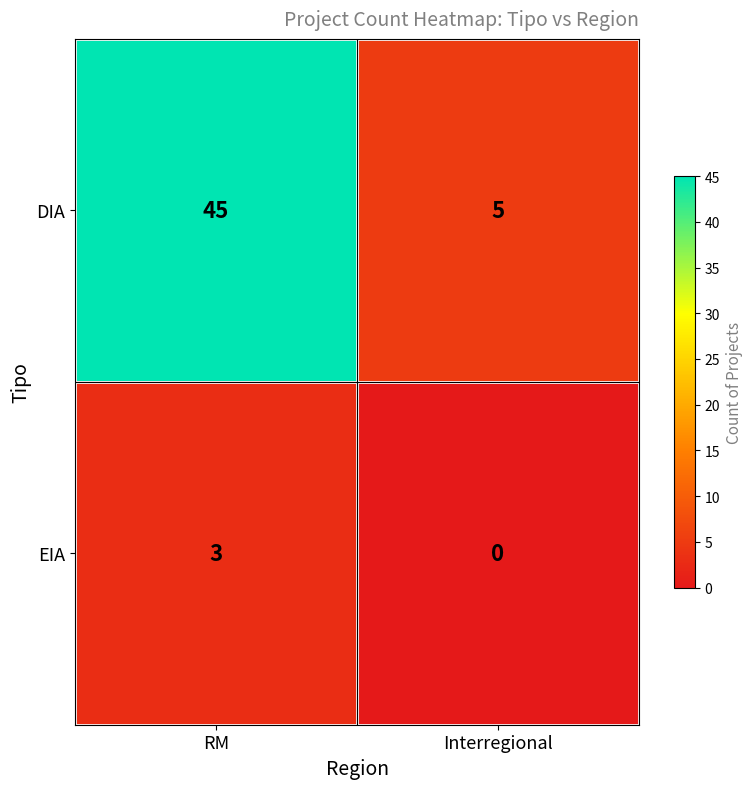

The value of DIA at RM is 45. True or false?

True